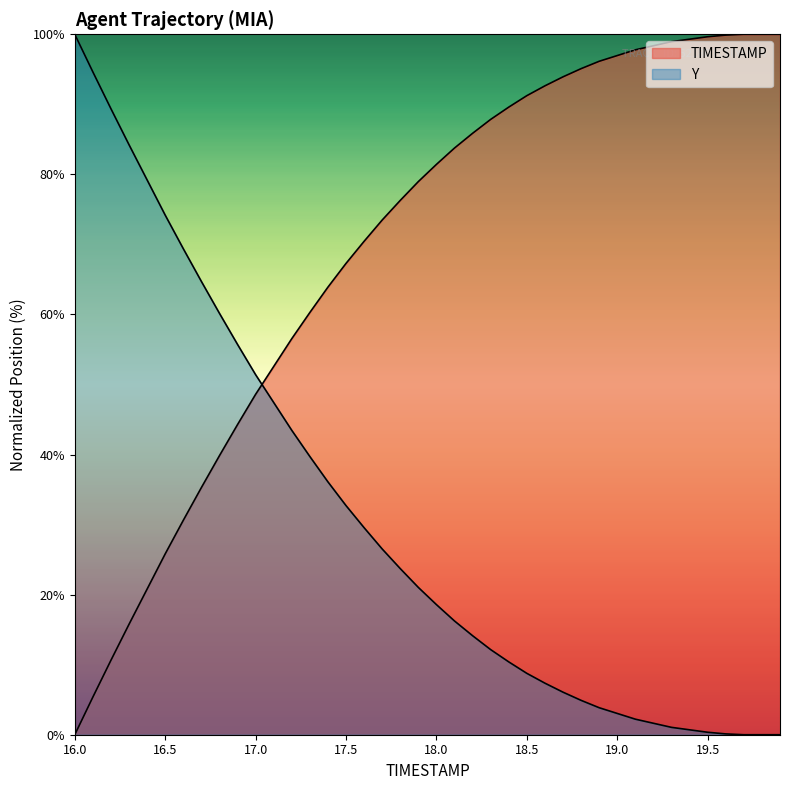

Between 18.0 and 18.8, which is larger?

18.8